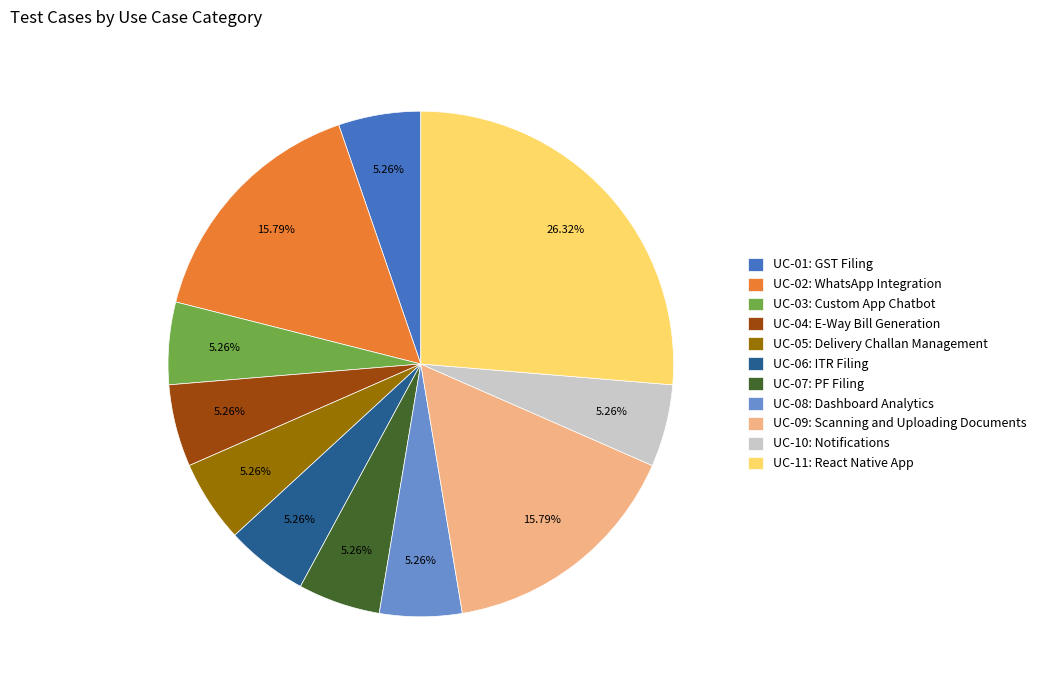

Does UC-10: Notifications represent more than half of the total?

No